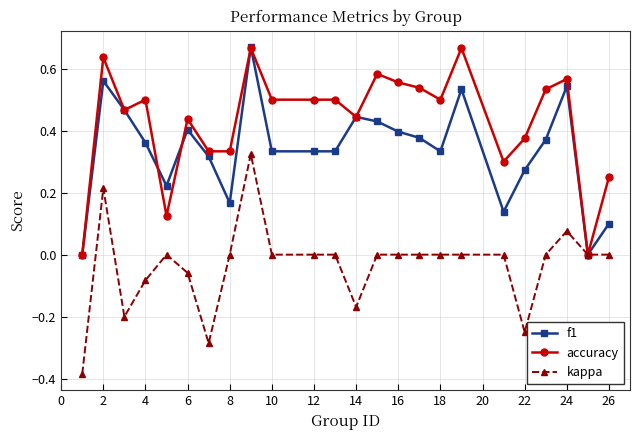

True or false: f1 has more than 0 interior local peaks.

True